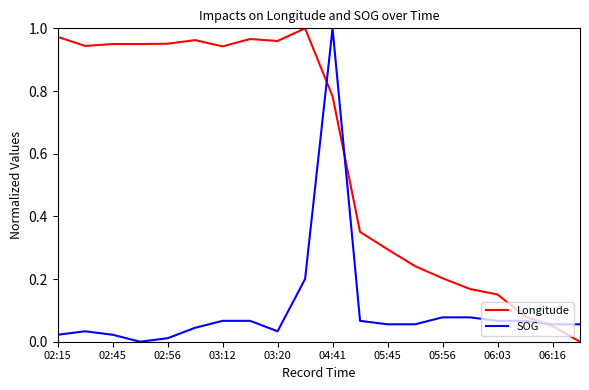

What are all the series names shown in the legend?

Longitude, SOG